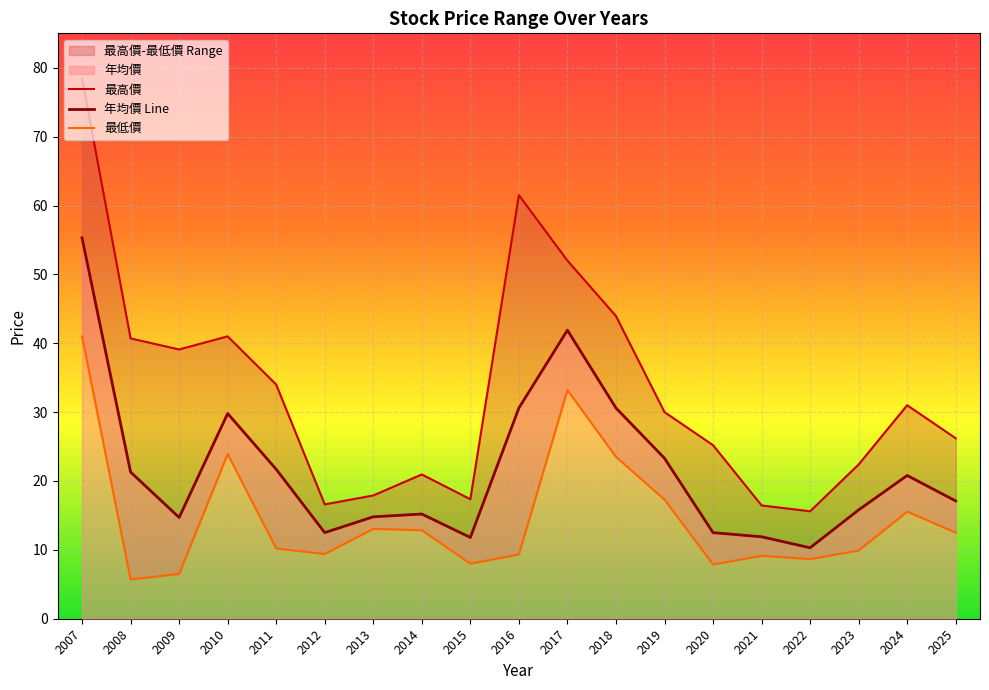

Rank the series by their average value, from lowest to highest.

最低價, 年均價 Line, 最高價